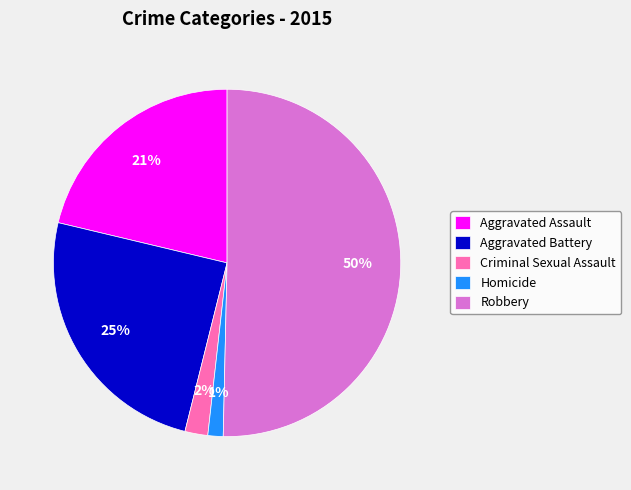

To the nearest percent, what percentage of the pie is Aggravated Battery?

25%